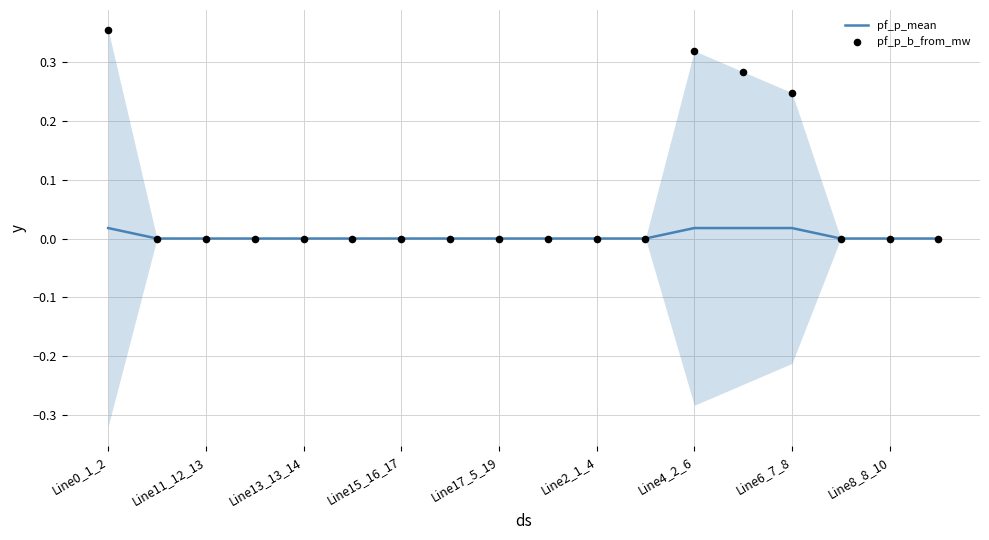

At which category is the sum across all series the highest?

Line0_1_2